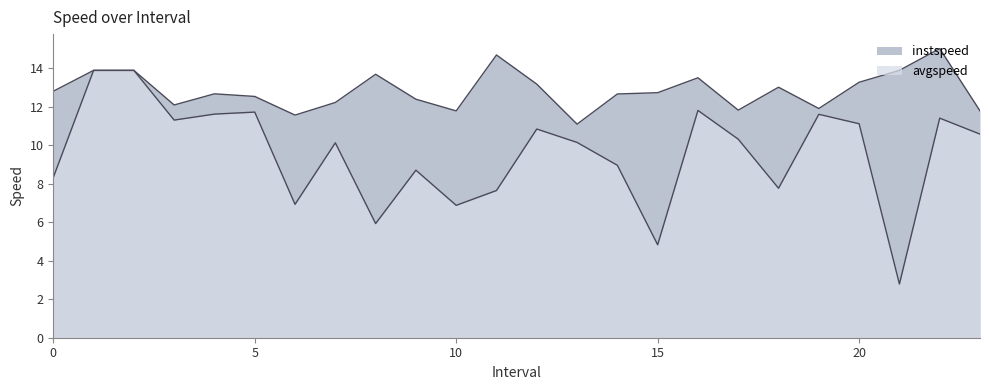

What is the difference between the highest and lowest values at 3.0?

0.8